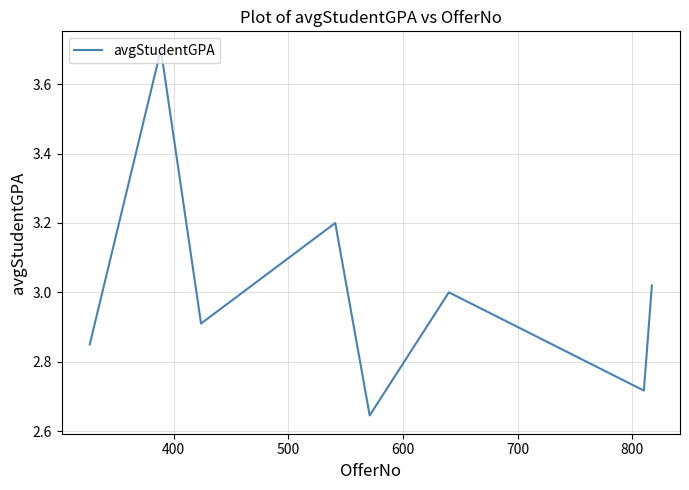

What is the difference between the maximum and minimum values?

1.1